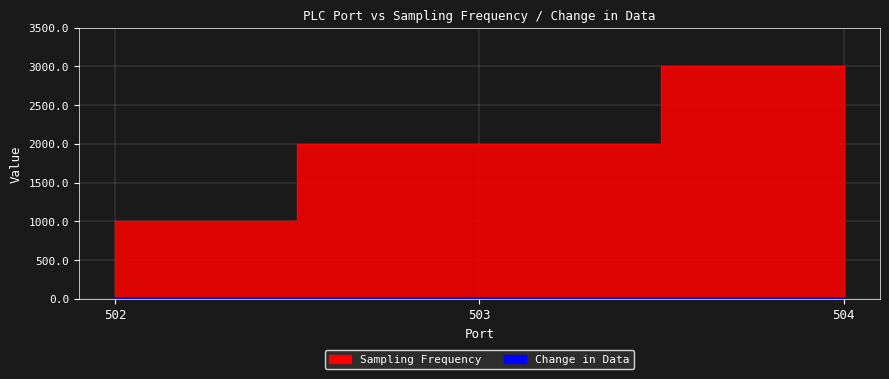

Reading left to right, list all the values displayed in this chart.

502=1000	503=2000	504=3000